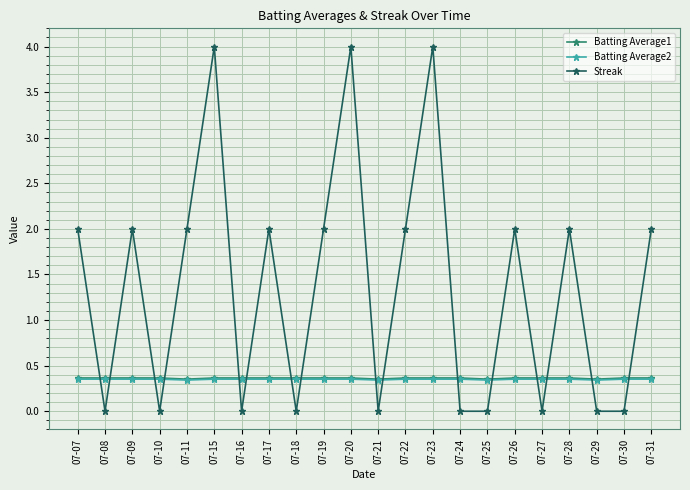

True or false: Streak has more than 1 interior local peaks.

True